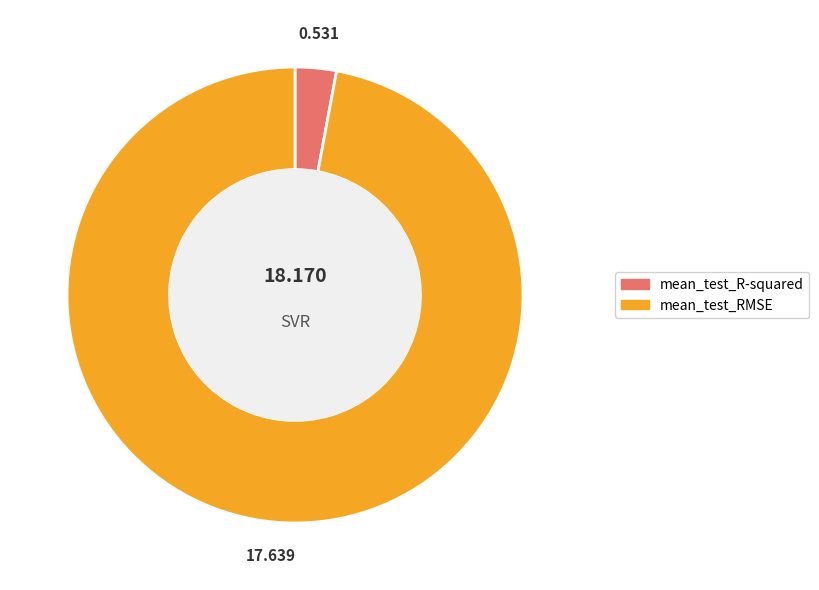

Which category has the biggest portion of the pie?

mean_test_RMSE